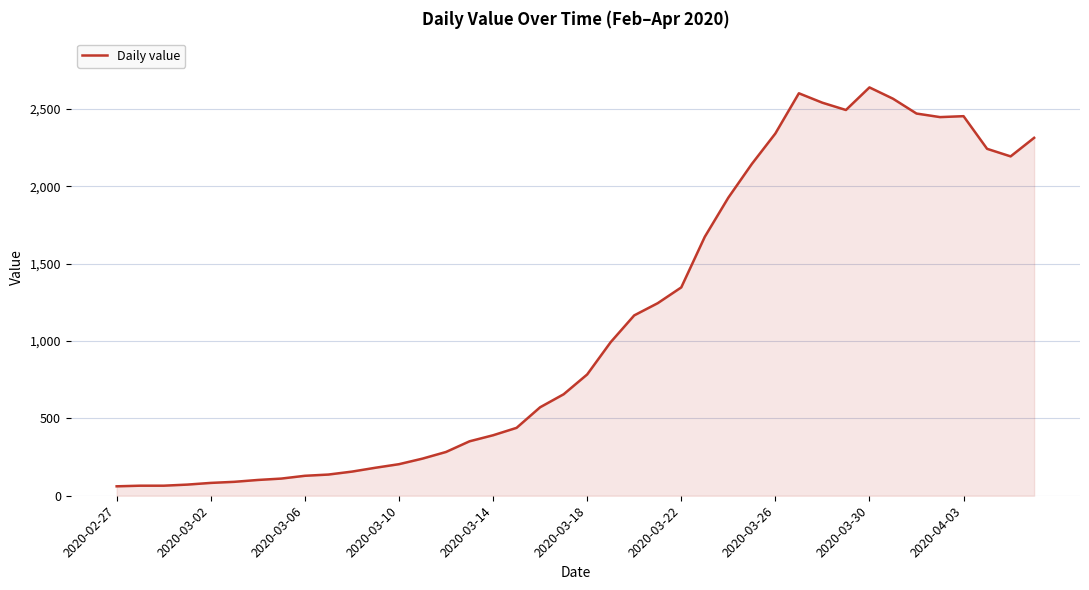

What is the difference between the maximum and minimum values?

2579